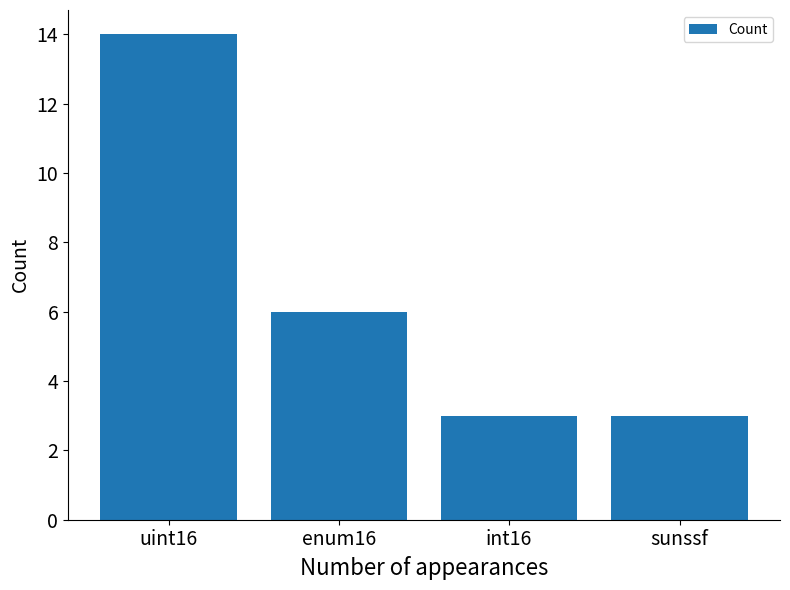

Reading right to left, transcribe all the data shown in this chart.

3	3	6	14